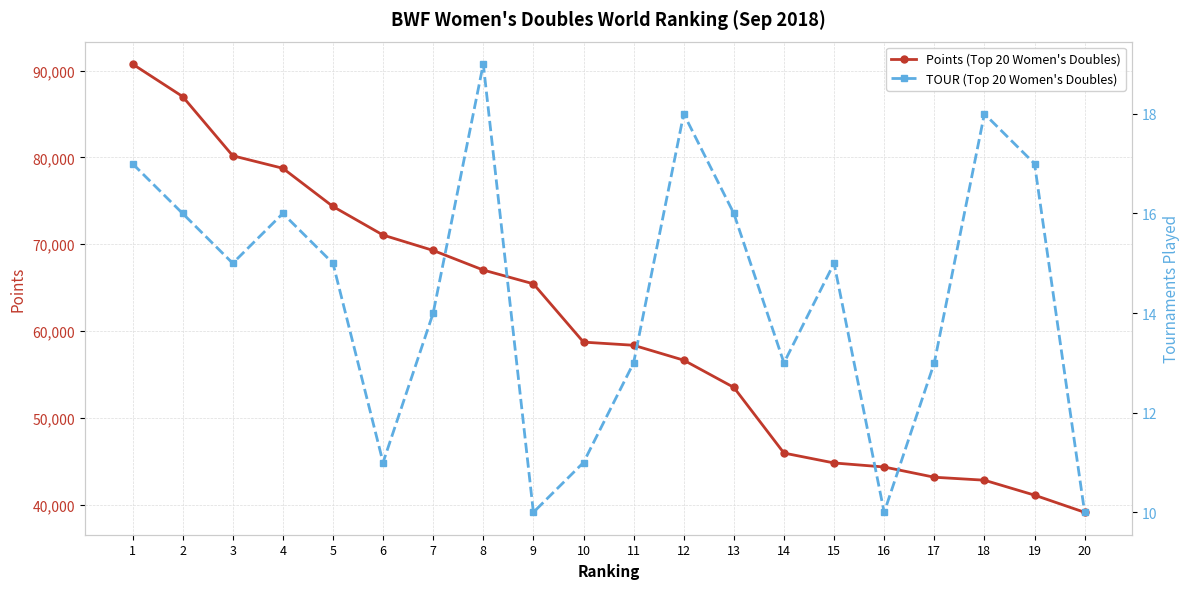

True or false: TOUR (Top 20 Women's Doubles) has more than 1 interior local peaks.

True